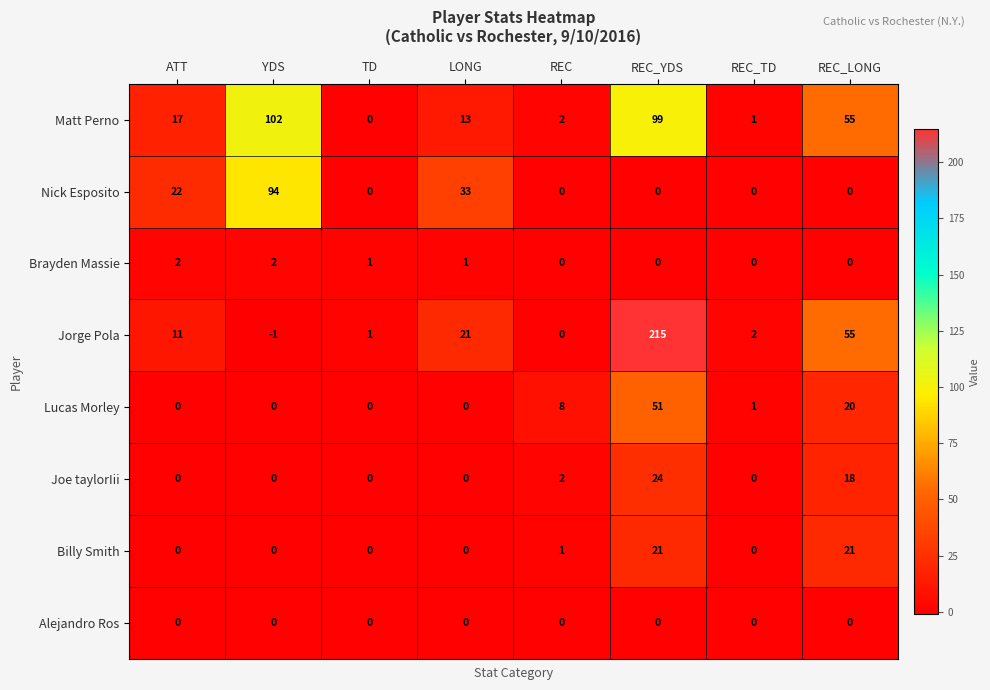

Rank the series by their maximum value, from highest to lowest.

Jorge Pola, Matt Perno, Nick Esposito, Lucas Morley, Joe taylorIii, Billy Smith, Brayden Massie, Alejandro Ros